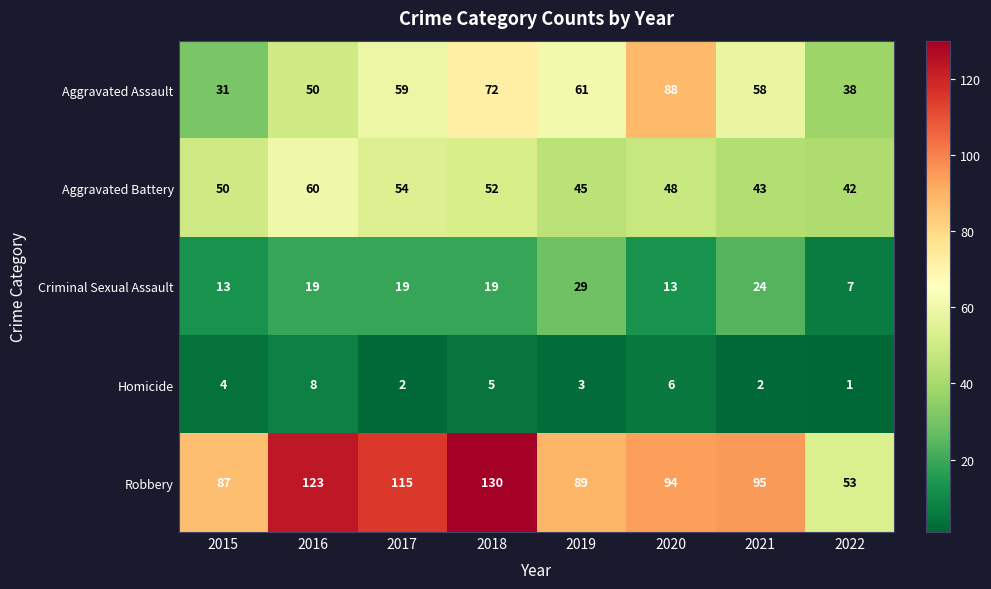

At which category does the chart reach its minimum across all series?

2022